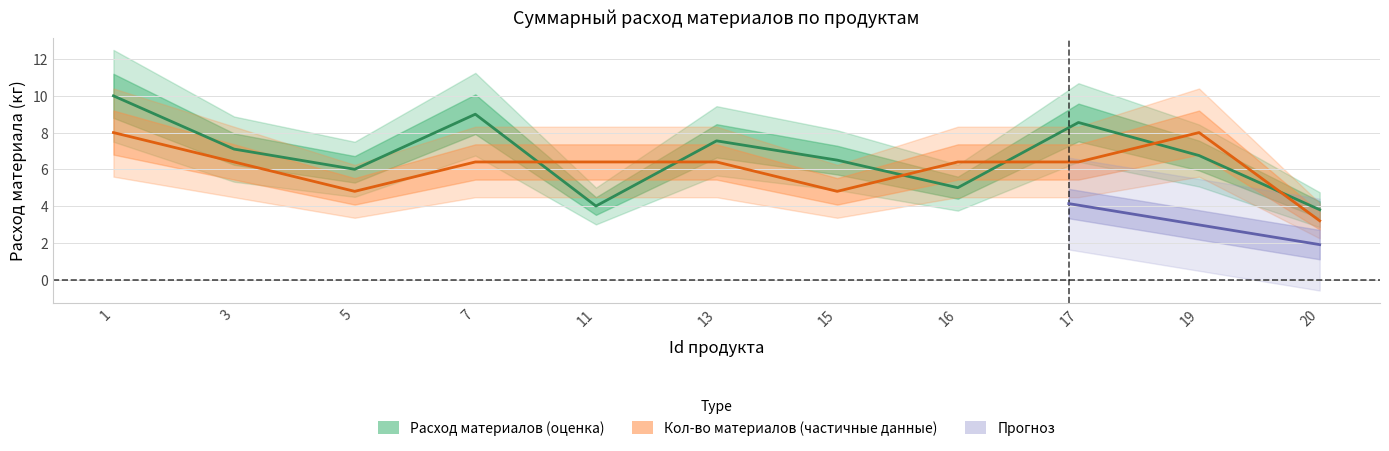

What value does the material_count series have at 16?

6.4